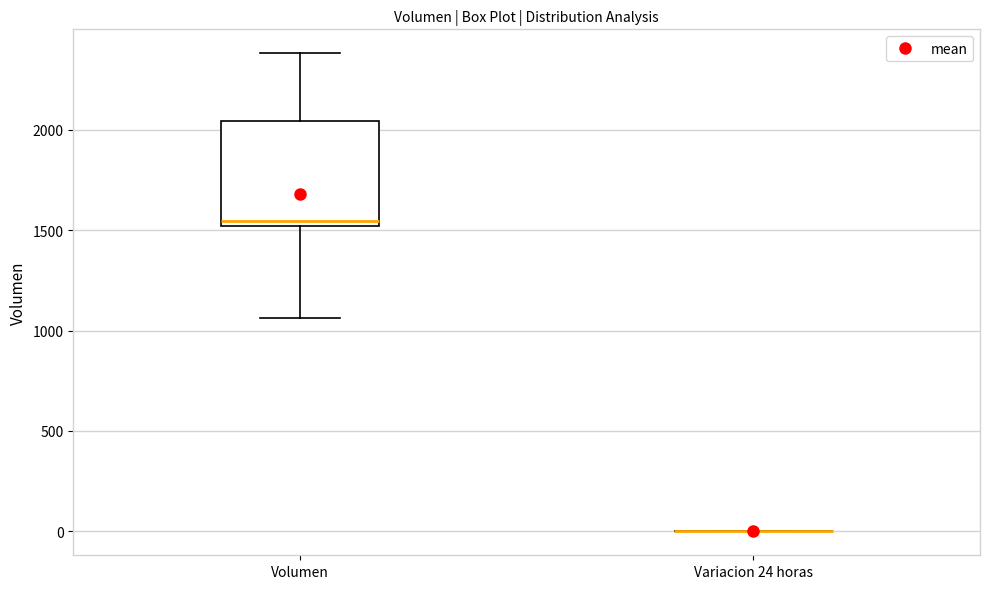

Comparing the boxes themselves (not the whiskers), which one is the tallest?

Volumen